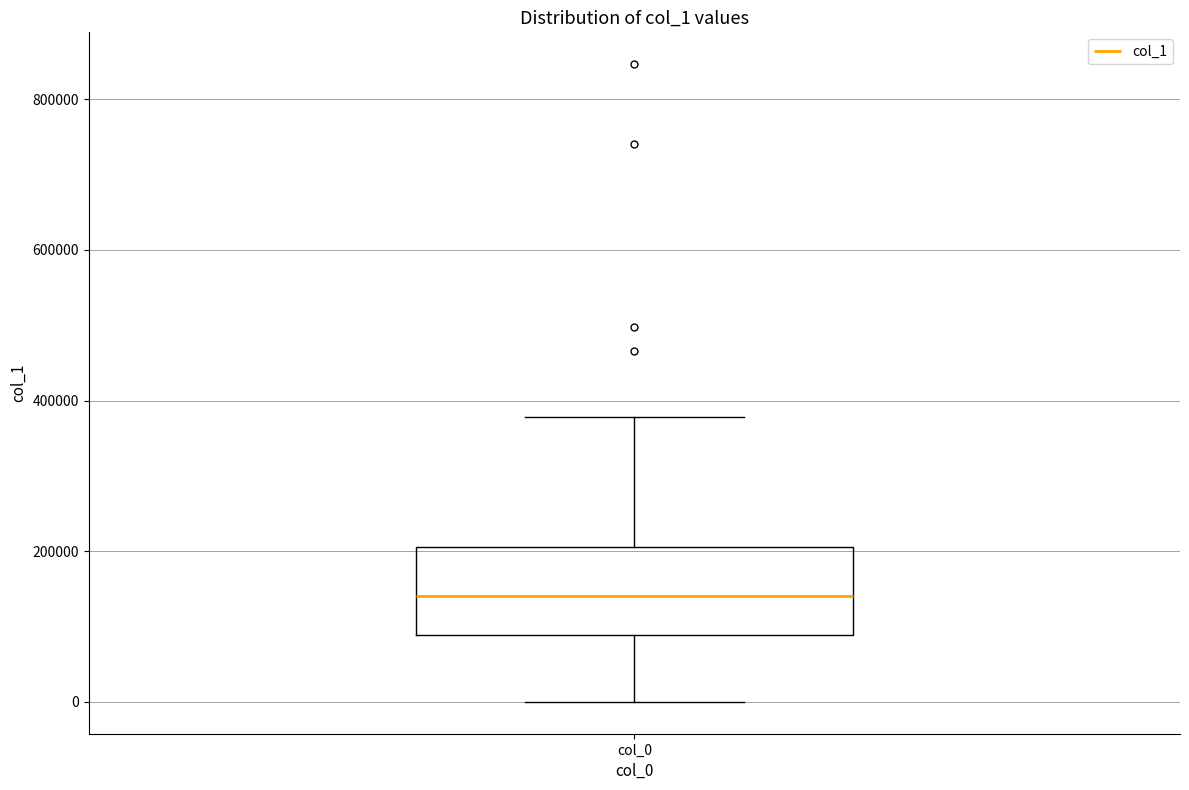

Transcribe this box plot: give where the median line is, the range the box spans, and where the two whiskers end, as read against the y-axis. The values are not printed on the chart, so give them approximately, as read against the axis.

median 140000, box 80000 to 200000, whiskers 0 to 380000